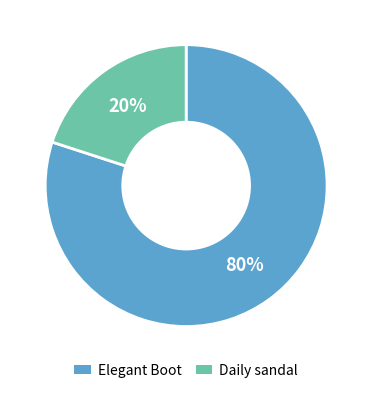

Is Elegant Boot the majority of the pie?

Yes